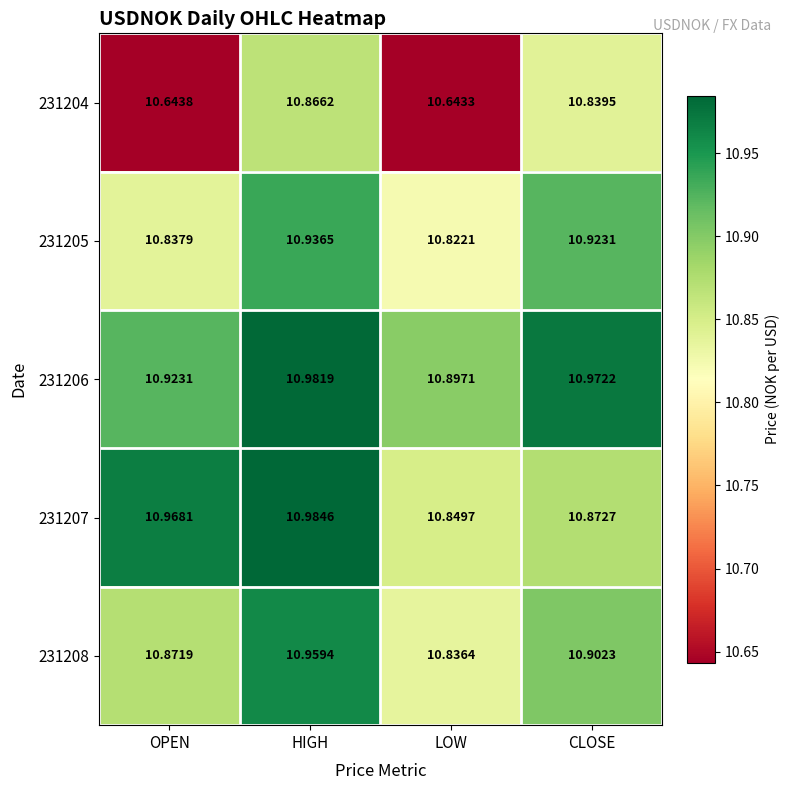

At which category is the sum across all series the highest?

HIGH